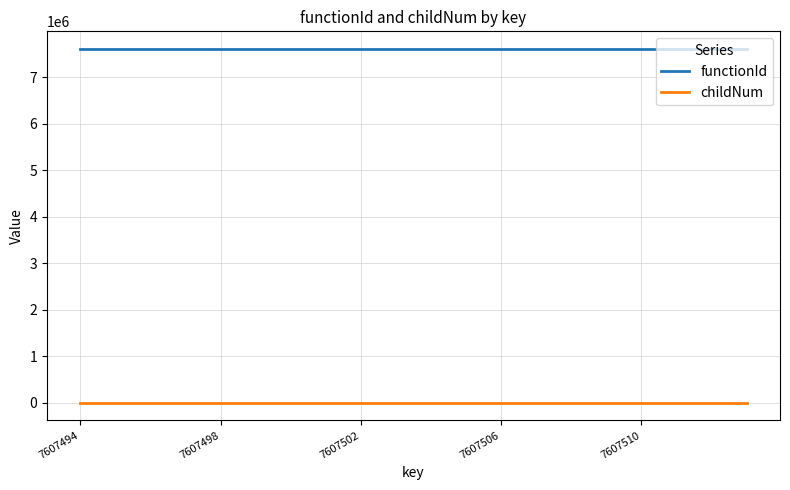

How many categories are shown in the chart?

20